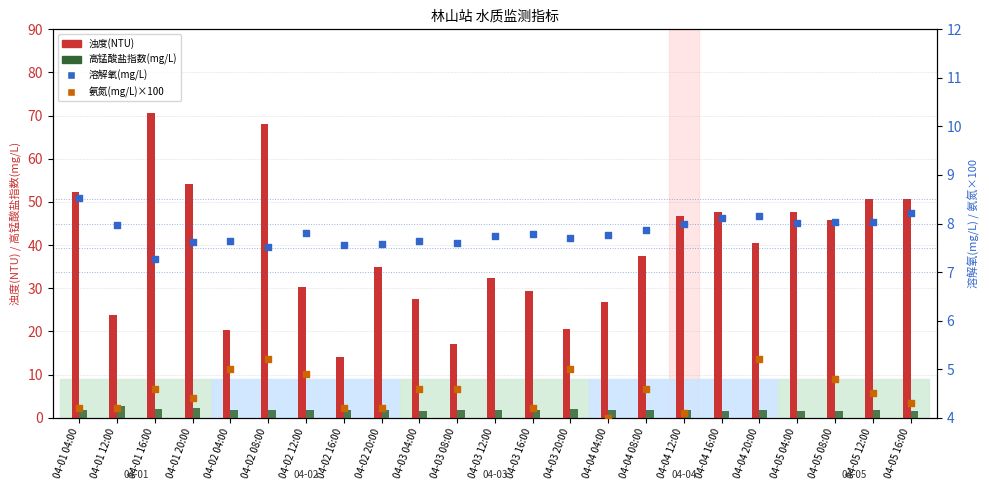

Which series has the largest total across all categories?

浊度(NTU)